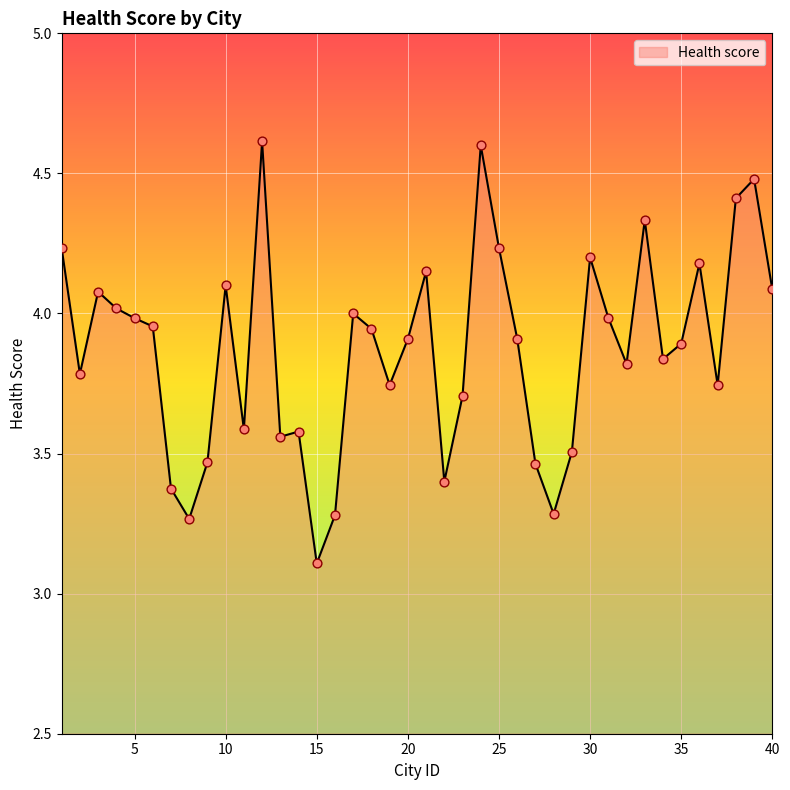

What is the difference between the maximum and minimum values?

1.5